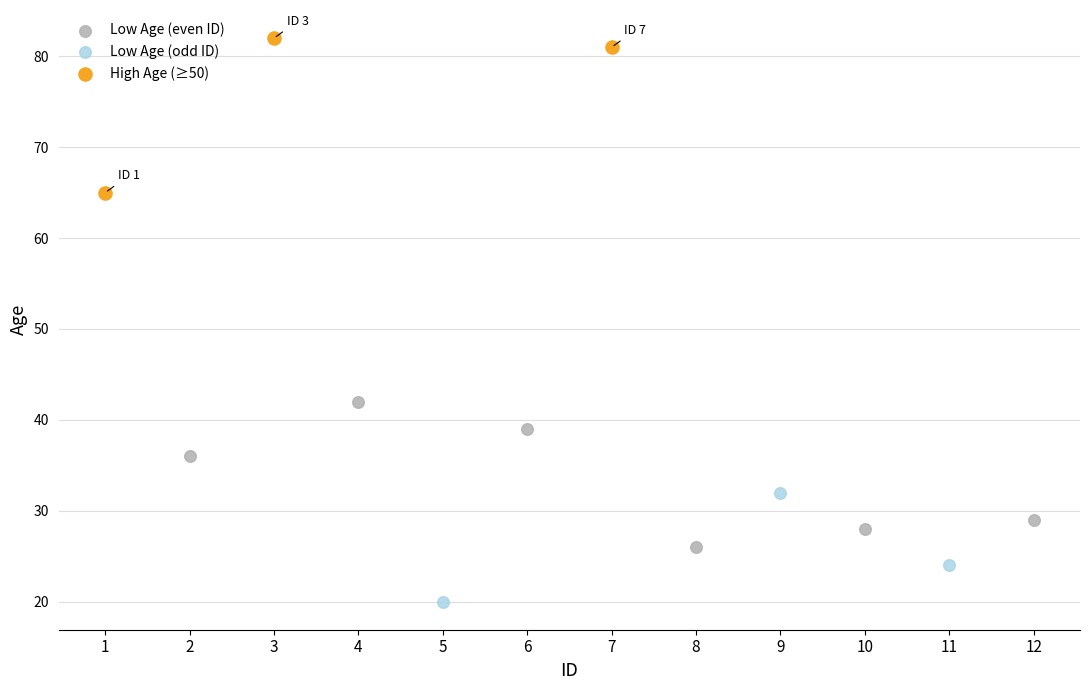

Which series contains the lowest Y value?

Low Age (odd ID)